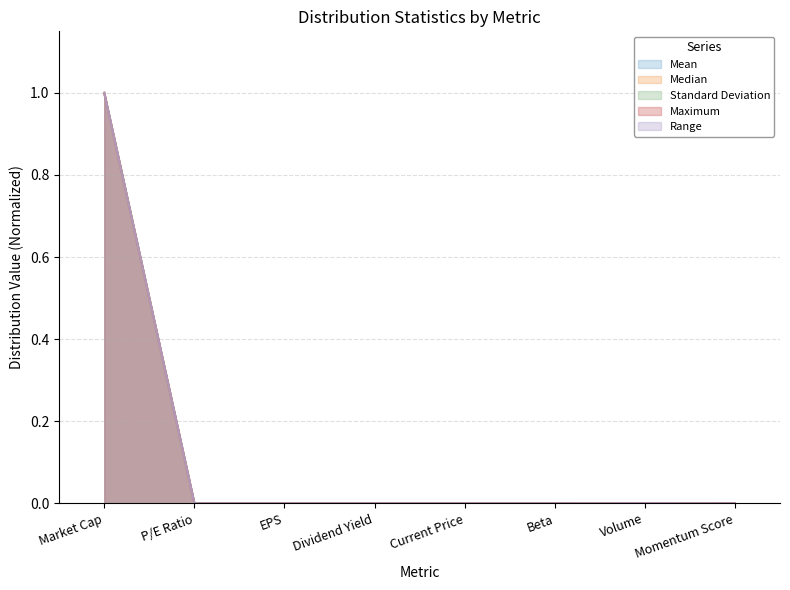

True or false: Maximum and Mean cross at least once.

True